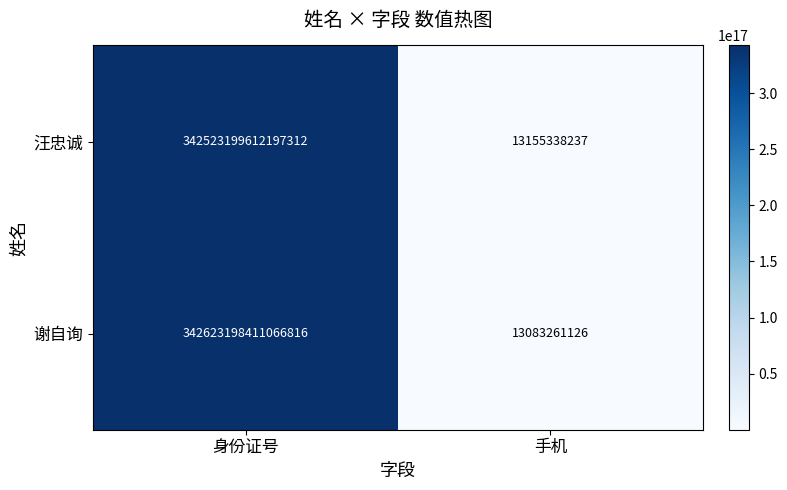

Between 身份证号 and 手机, which series saw the biggest shift?

谢自询